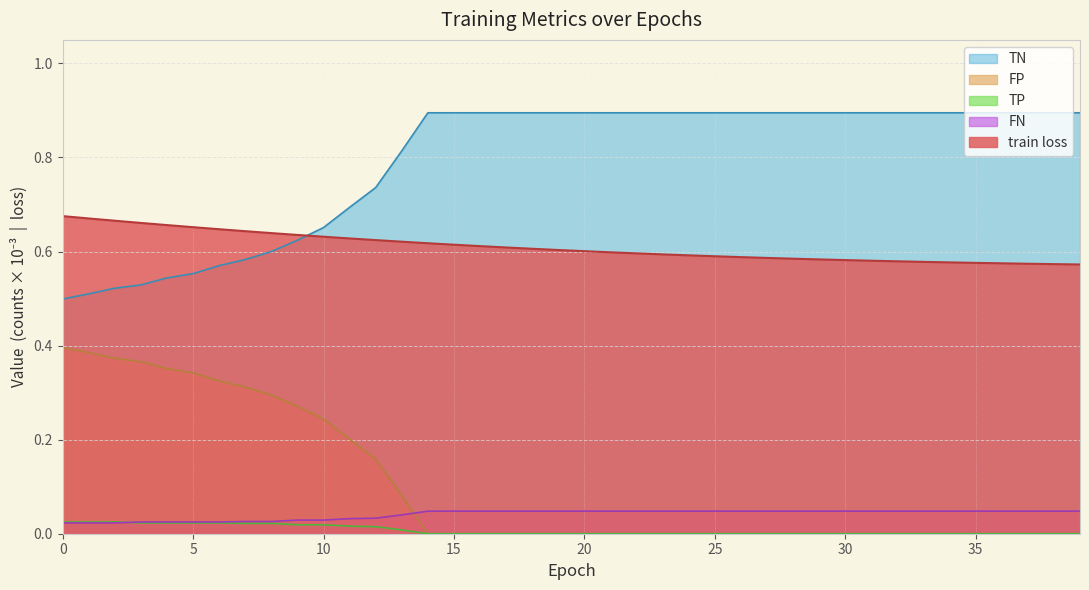

True or false: TP has a value of 0.0 at 26.

False